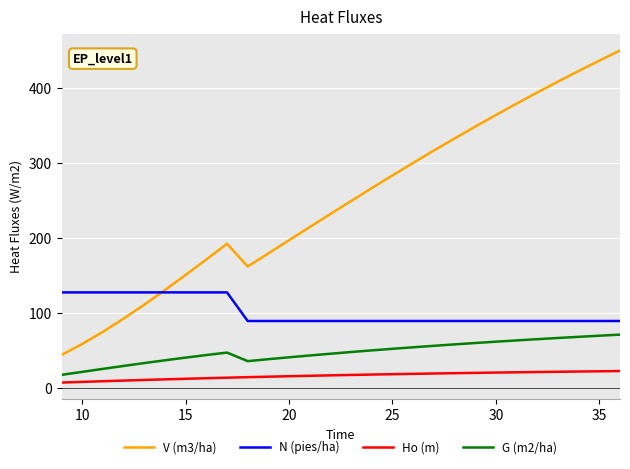

List the series in order of their peak value, lowest first.

Ho (m), G (m2/ha), N (pies/ha), V (m3/ha)